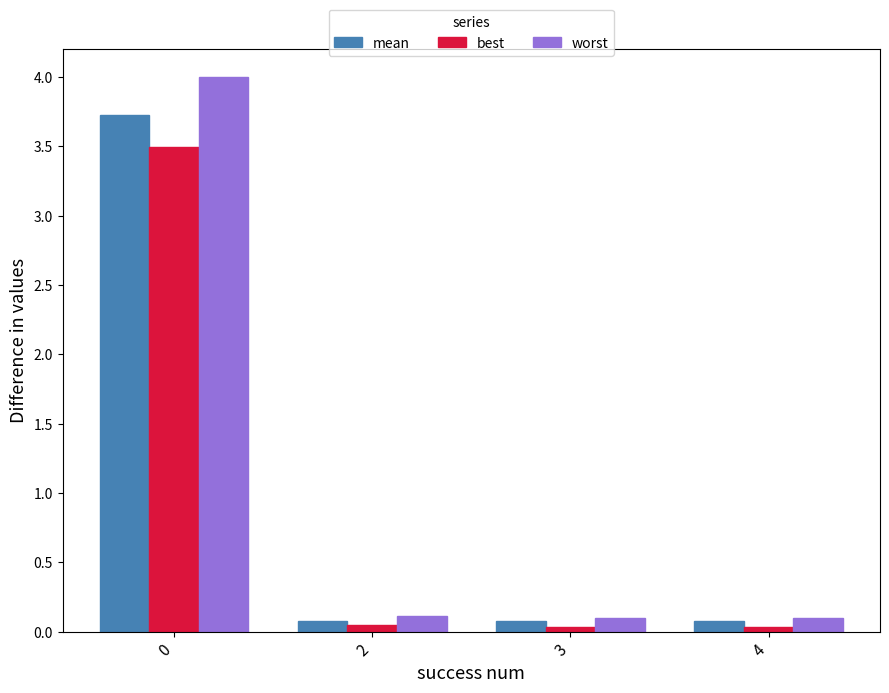

What is the highest value of the best series?

3.5